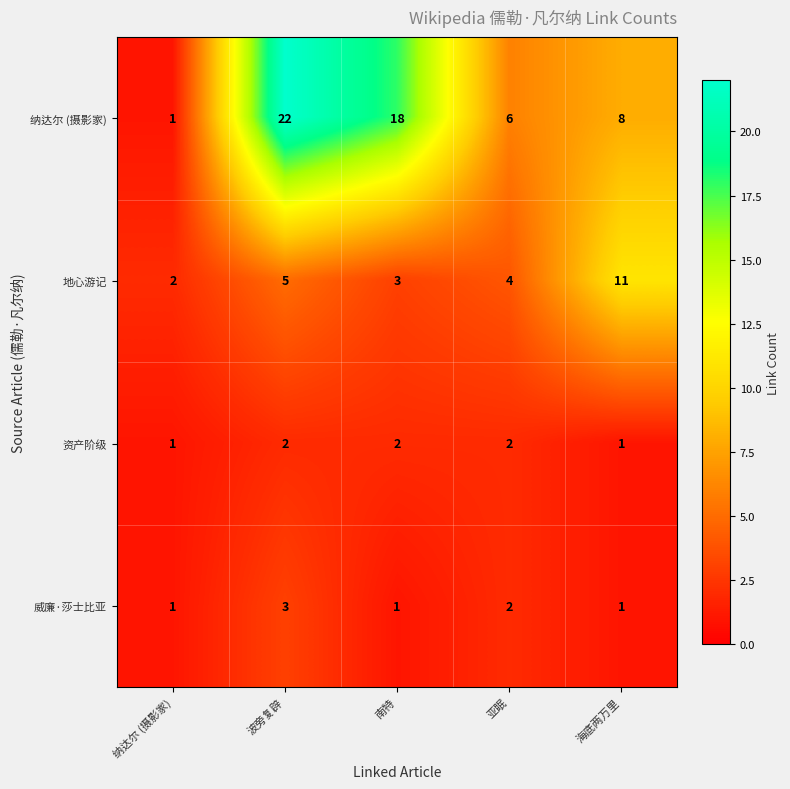

Where is 威廉·莎士比亚 nearest to the value 2?

亚眠